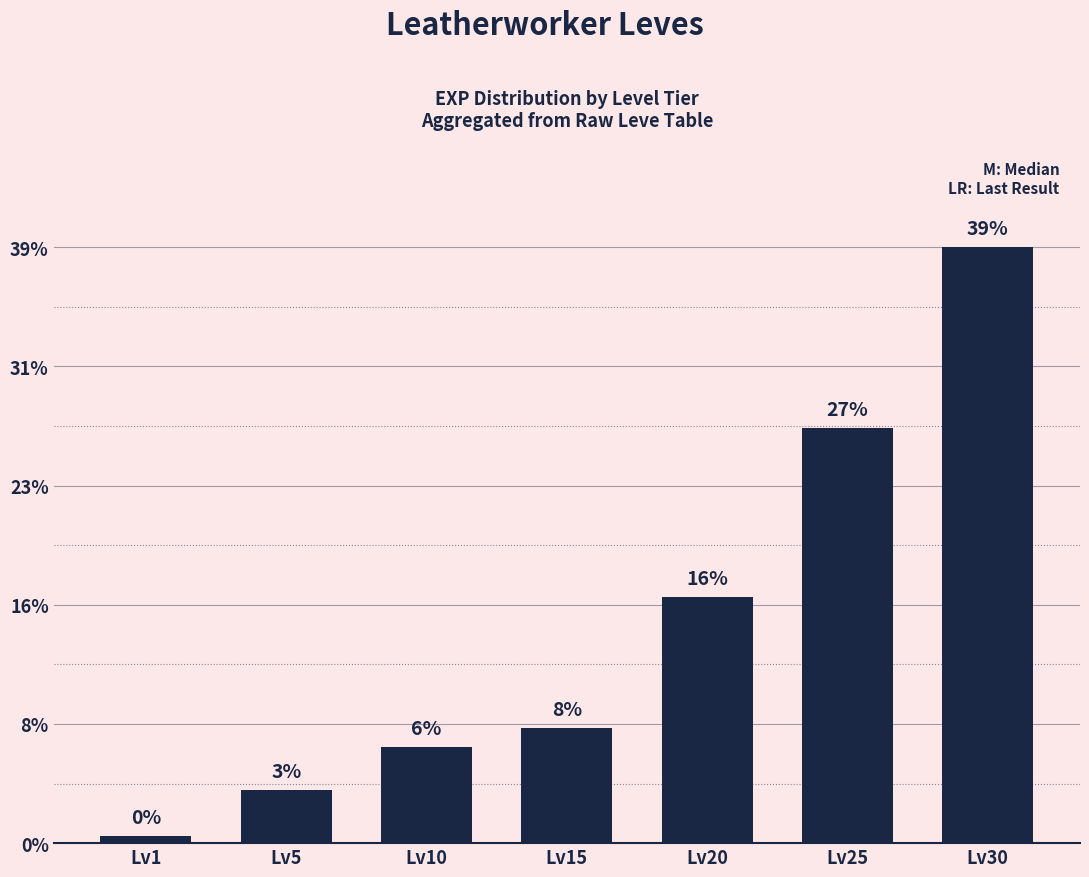

Are the bars horizontal?

No